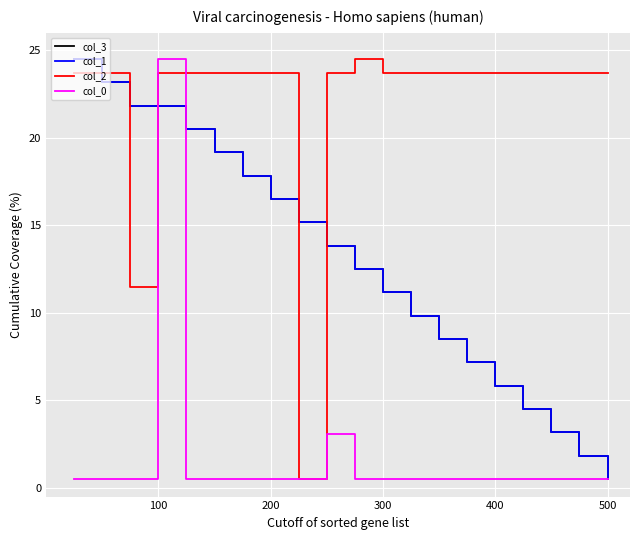

True or false: col_2 and col_1 cross at least once.

True